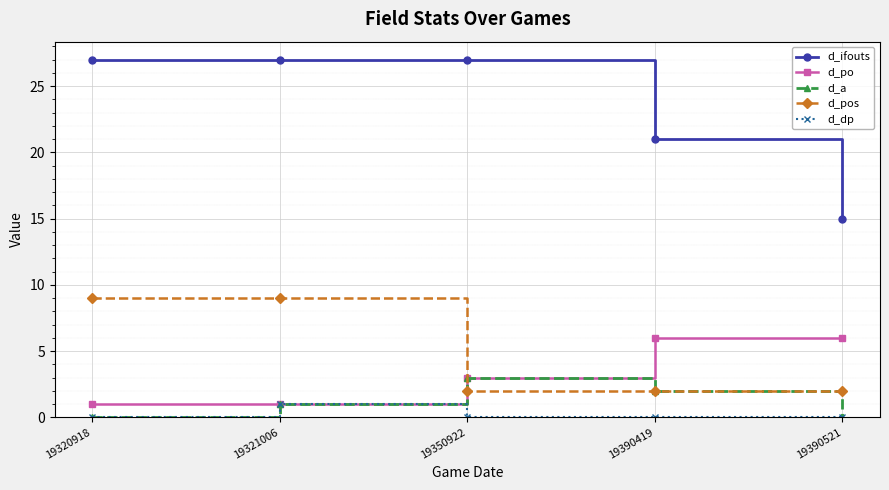

What is the greatest value displayed?

27